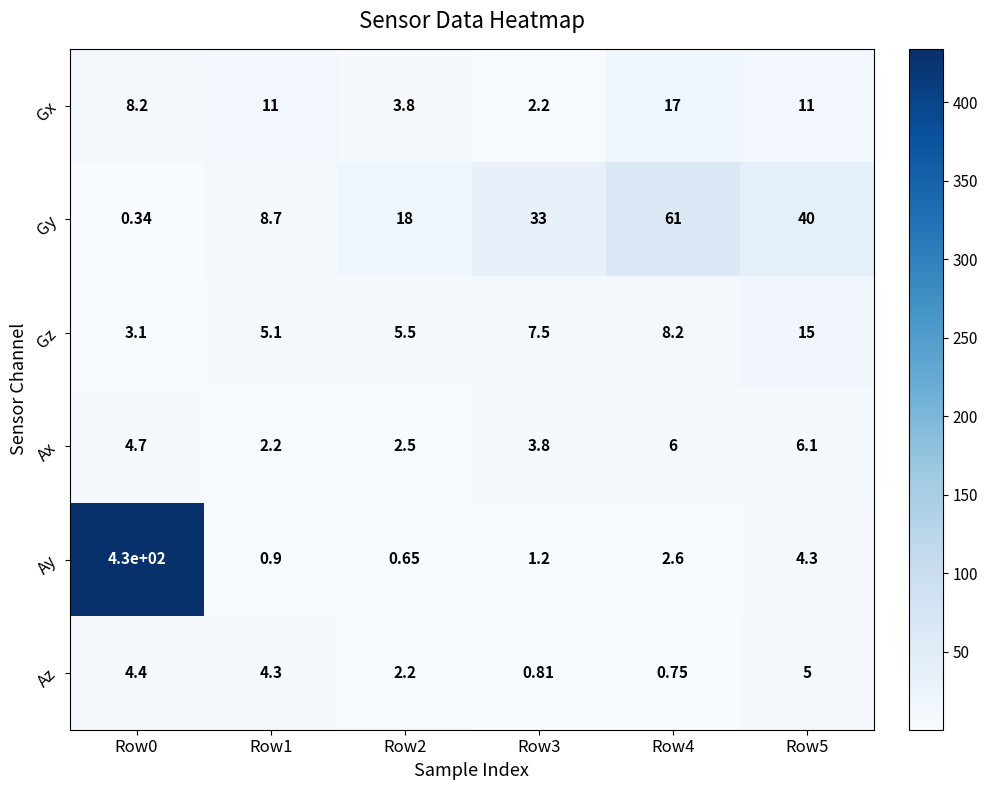

Count the number of data series in this chart.

6